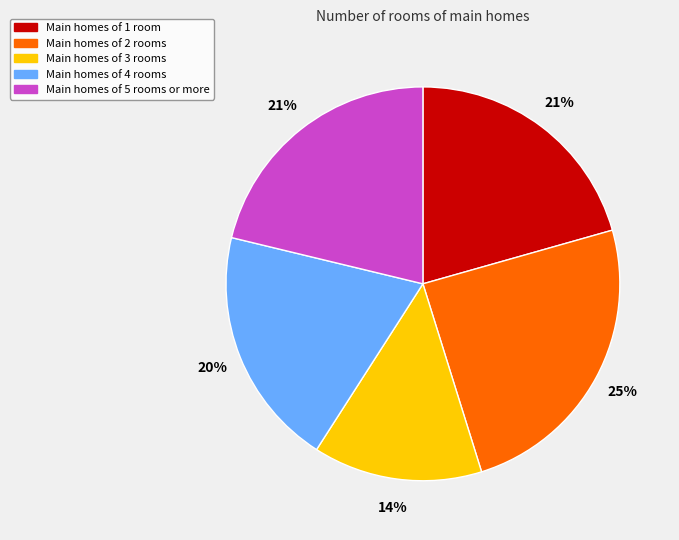

To the nearest percent, what is the difference between the largest and smallest slice percentages?

11%